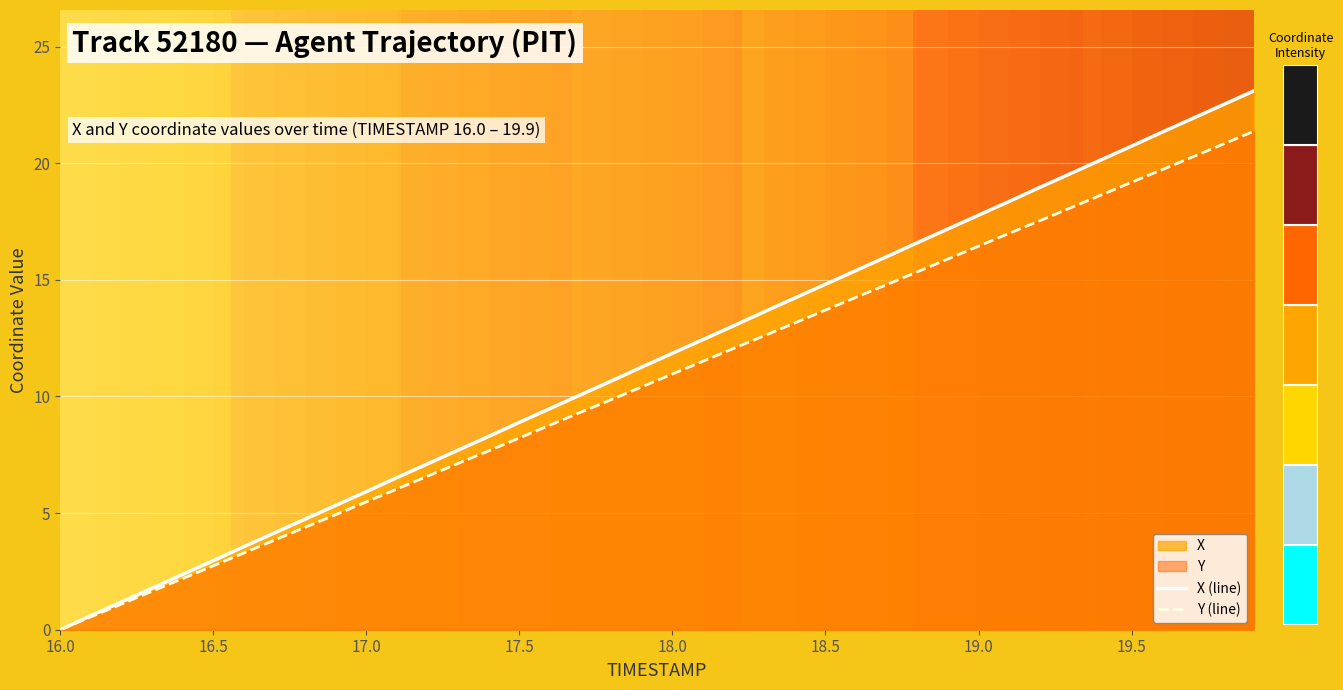

Is it true that X (line) equals 14.8 at 18.5?

True